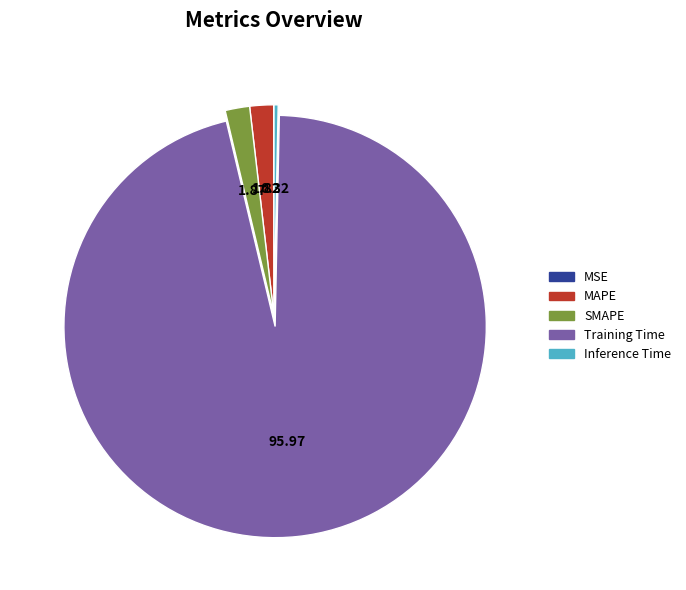

Is the sum of Training Time and SMAPE greater than half?

Yes